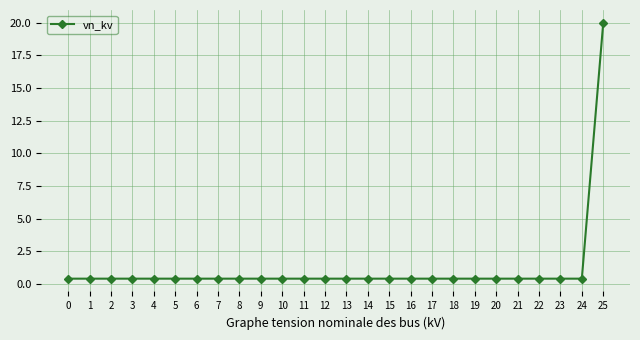

Reading left to right, transcribe all the data shown in this chart.

0=0.4	1=0.4	2=0.4	3=0.4	4=0.4	5=0.4	6=0.4	7=0.4	8=0.4	9=0.4	10=0.4	11=0.4	12=0.4	13=0.4	14=0.4	15=0.4	16=0.4	17=0.4	18=0.4	19=0.4	20=0.4	21=0.4	22=0.4	23=0.4	24=0.4	25=20.0